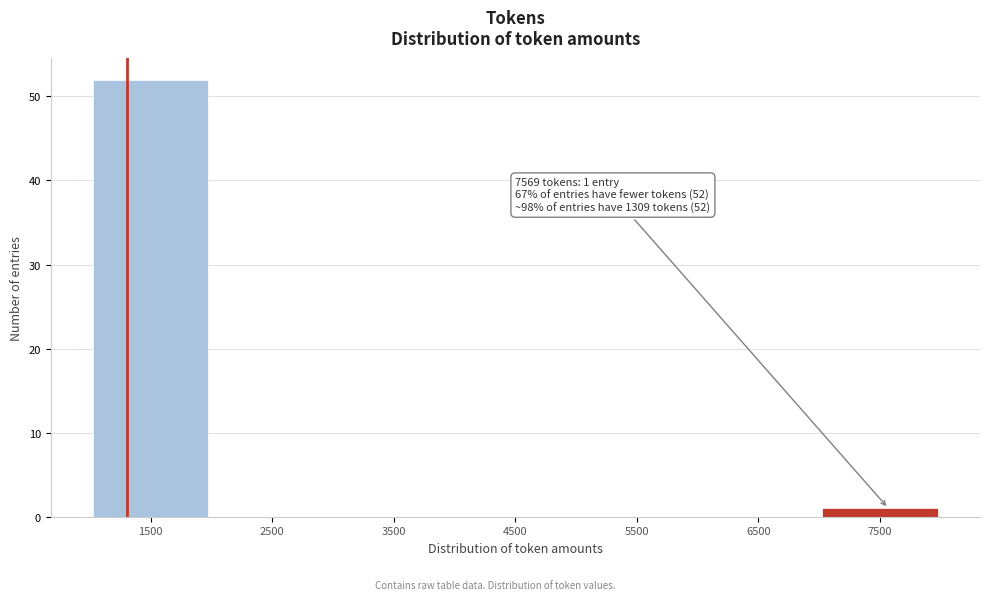

Which range on the x-axis has the tallest bar?

1000 to 2000